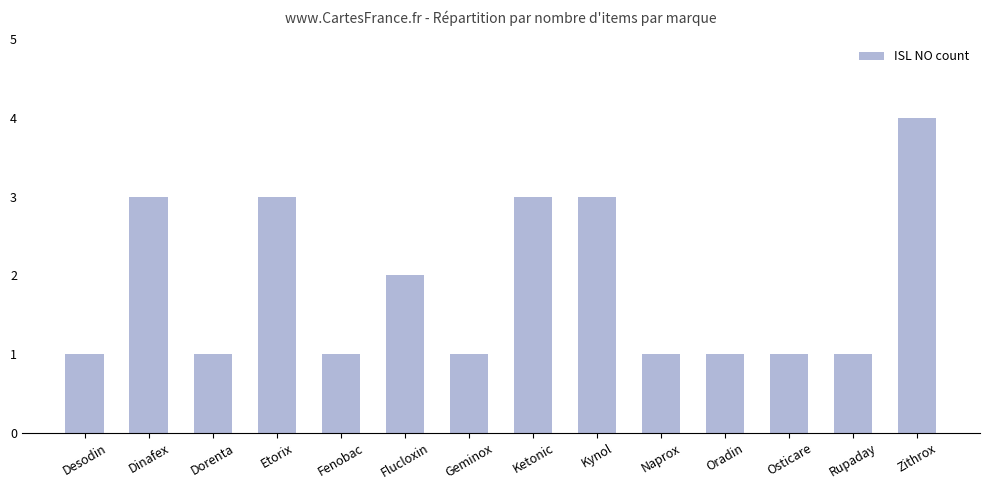

At which label is the value closest to 2?

Flucloxin